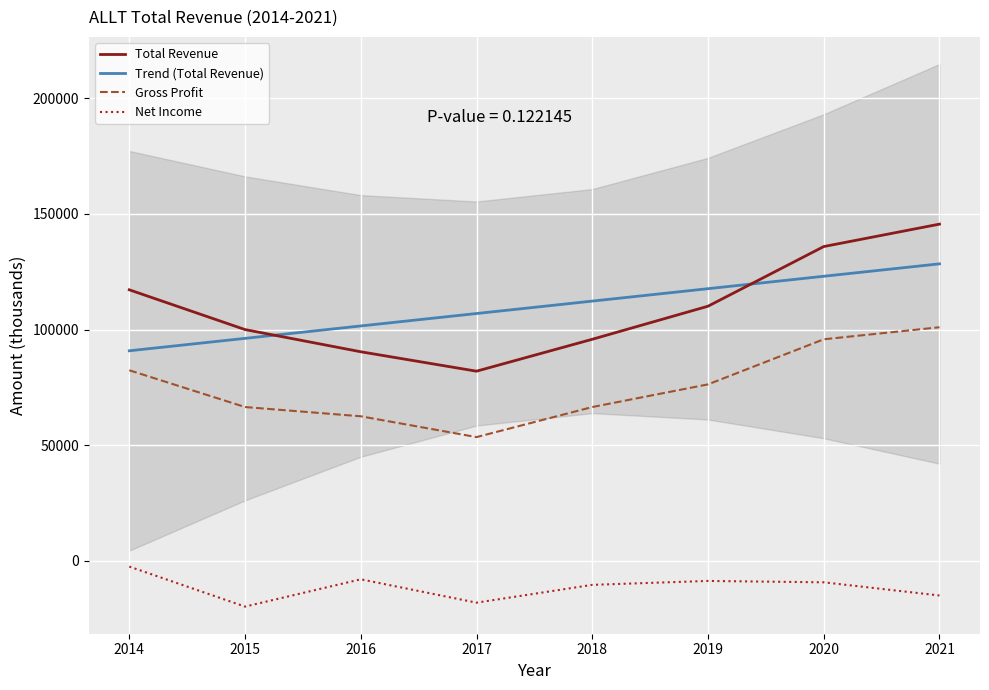

How many series are shown in this chart?

4